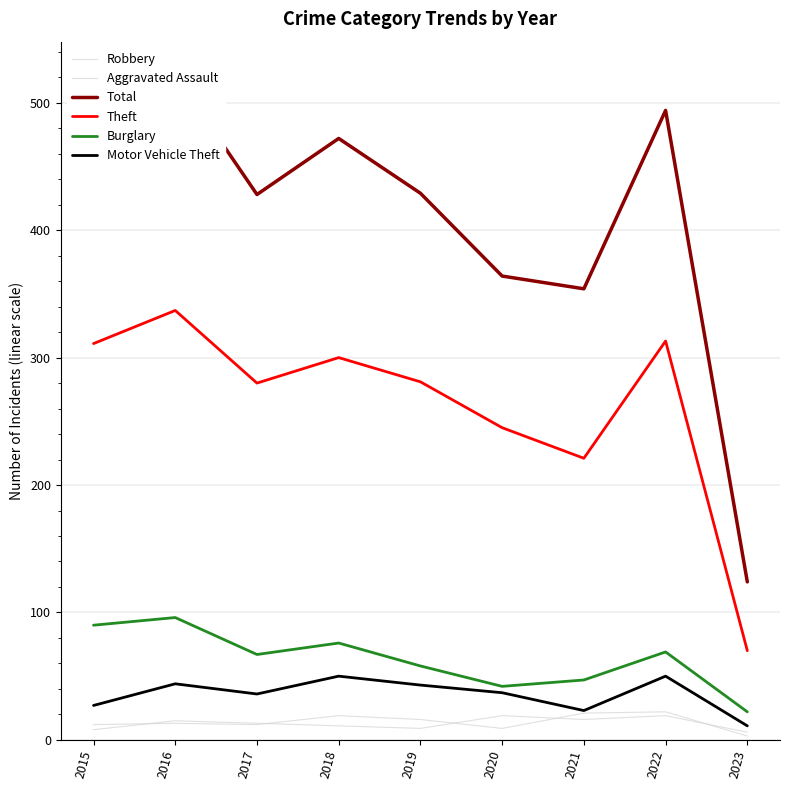

Which has a higher value, 2015 or 2022?

2022